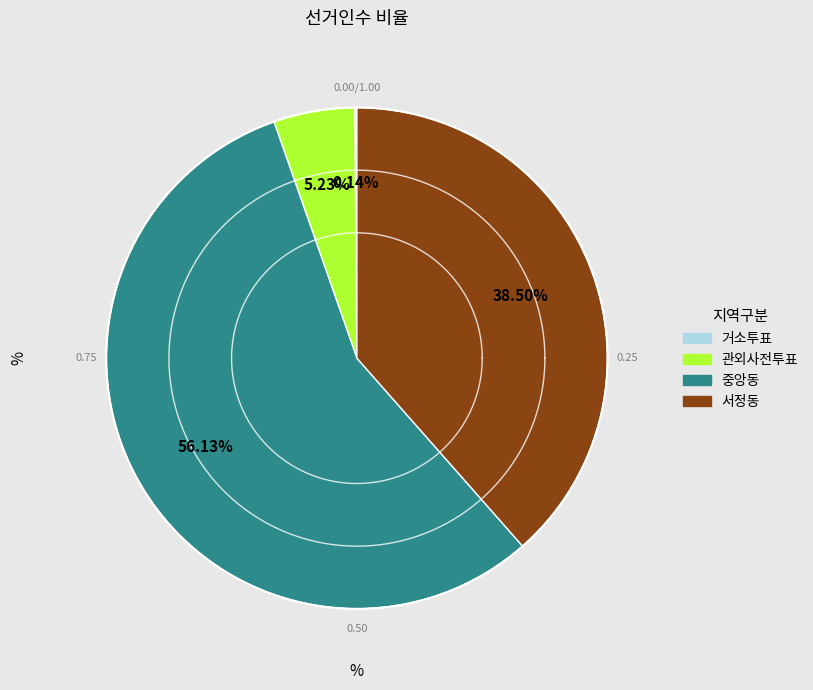

Which category has the smallest portion of the pie?

거소투표